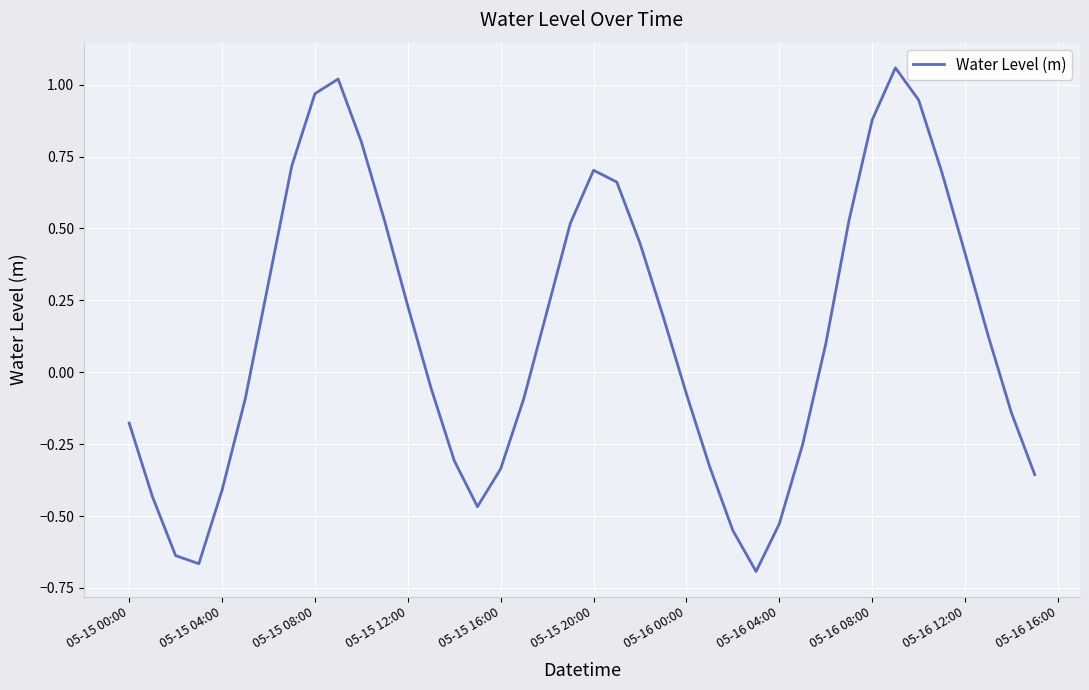

What is the difference between the maximum and minimum values?

1.8